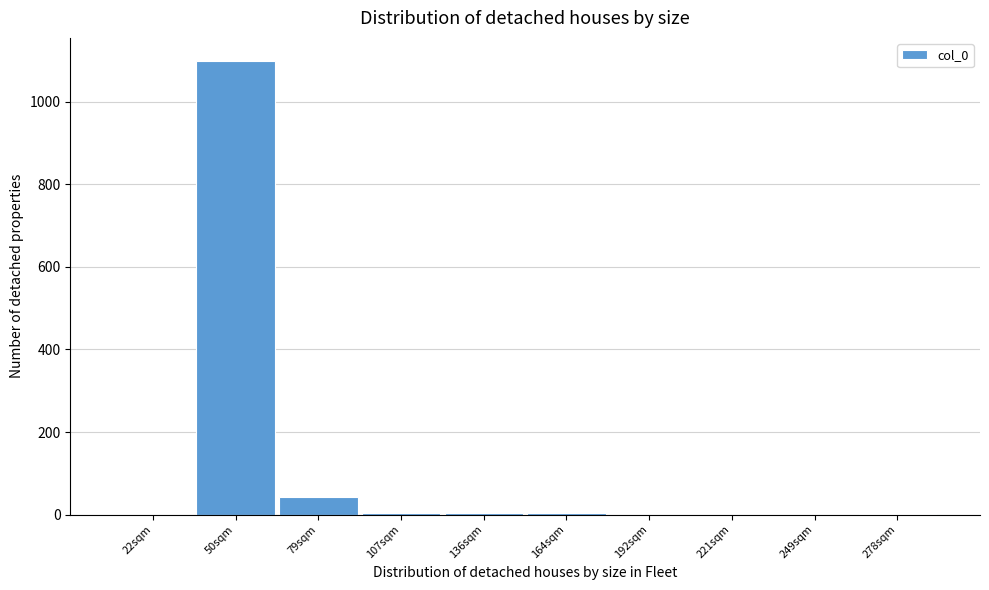

Which label corresponds to the largest value in the chart?

50sqm